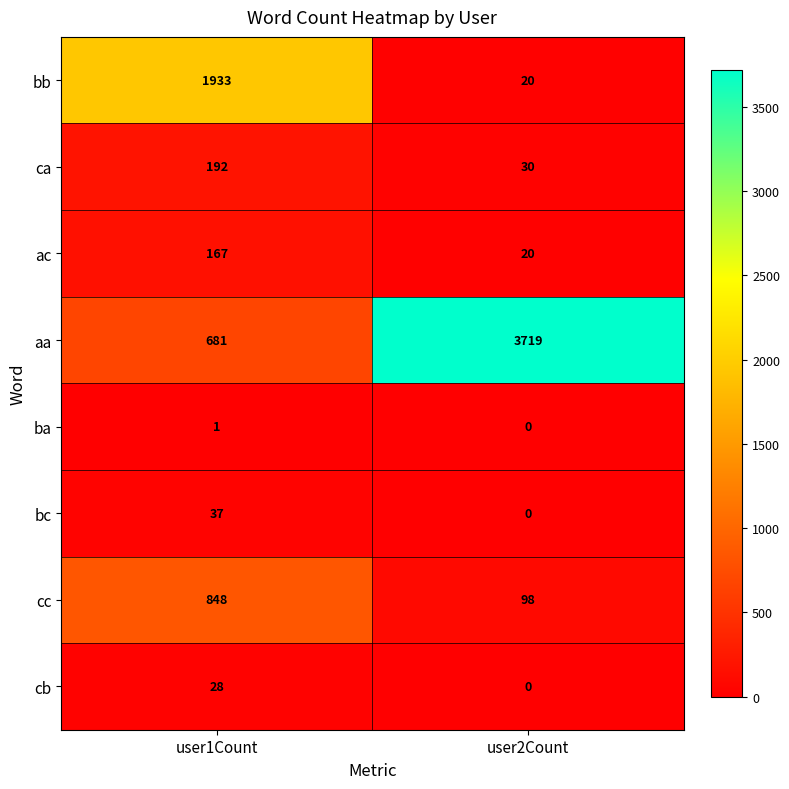

Which label corresponds to the largest value in the chart?

user2Count